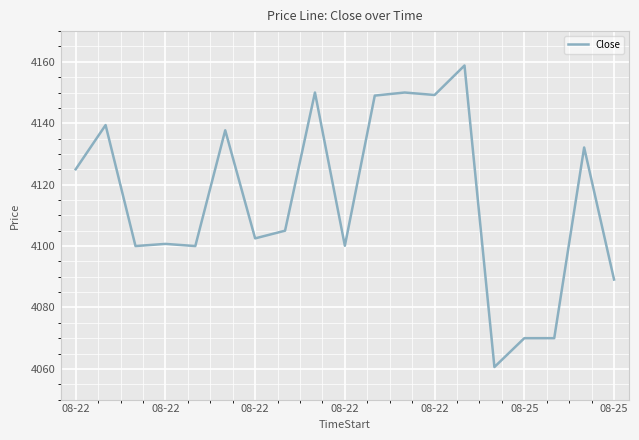

What is the difference between the maximum and minimum values?

98.2